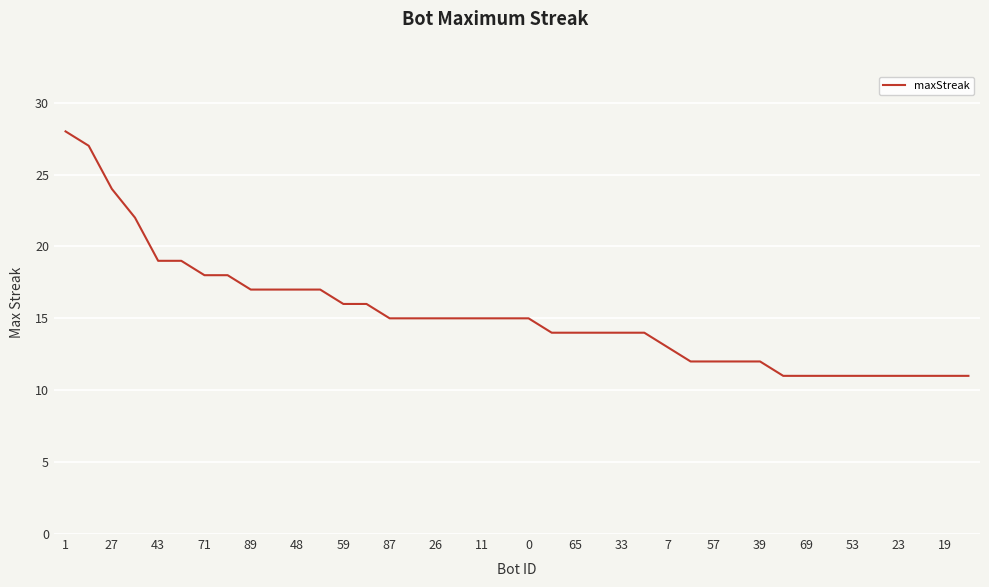

What is the minimum value shown in the chart?

11